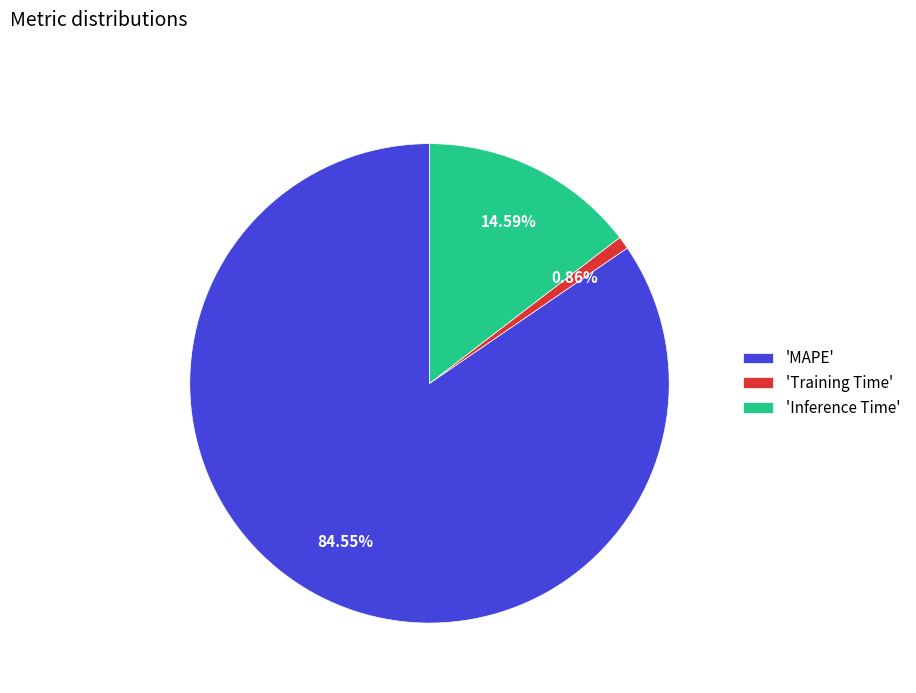

Combined, do 'MAPE' and 'Inference Time' account for over 50%?

Yes